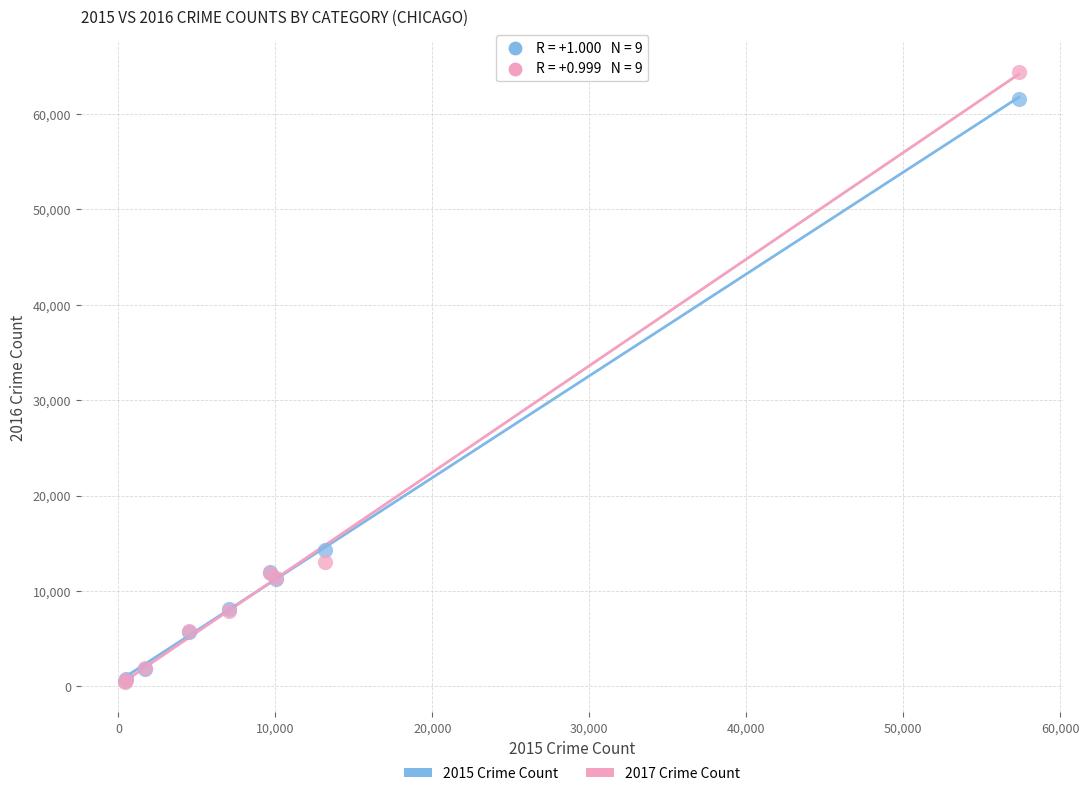

What are all the series names shown in the legend?

2015 Crime Count, 2017 Crime Count